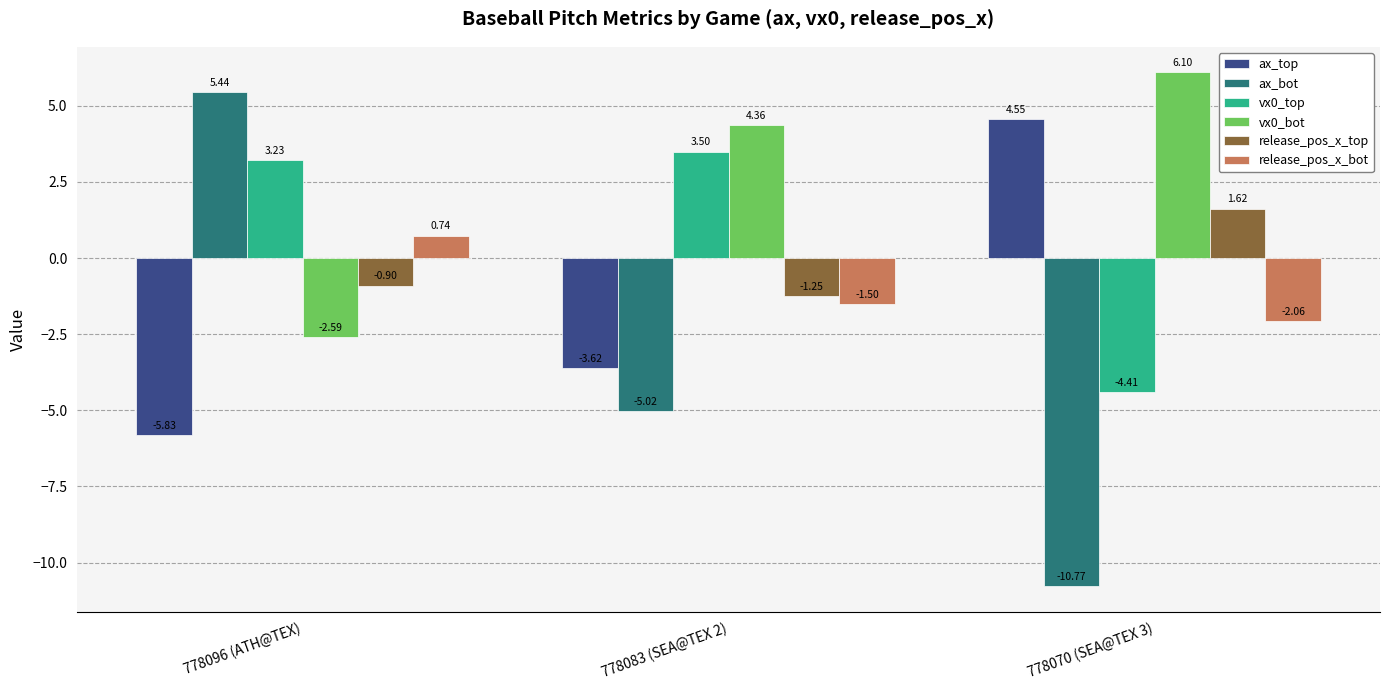

At which label does vx0_bot first exceed 4?

778083 (SEA@TEX 2)